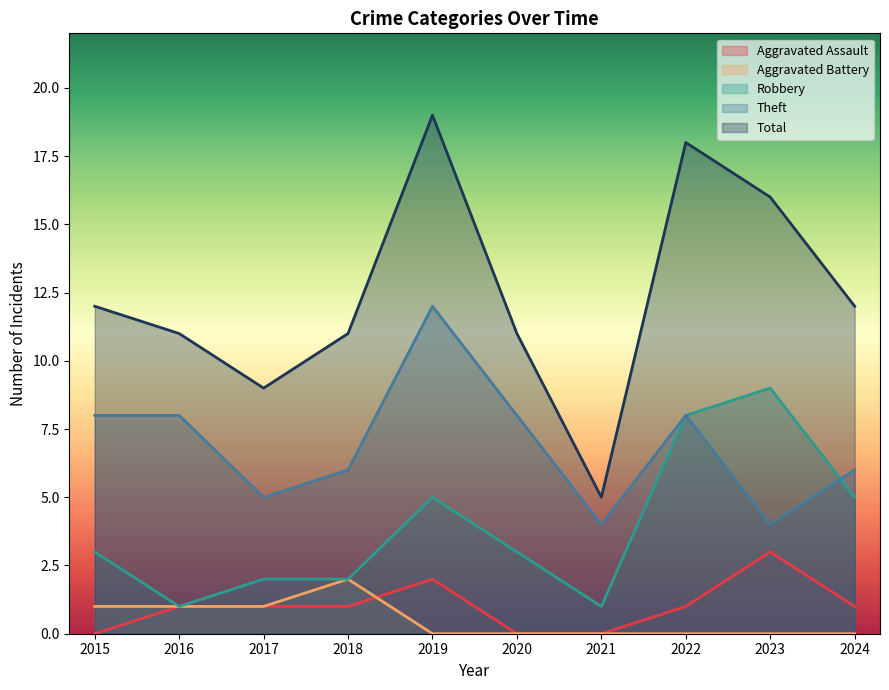

Reading left to right, list all the values displayed in this chart.

Aggravated Assault: 2015=0	2016=1	2017=1	2018=1	2019=2	2020=0	2021=0	2022=1	2023=3	2024=1
Aggravated Battery: 2015=1	2016=1	2017=1	2018=2	2019=0	2020=0	2021=0	2022=0	2023=0	2024=0
Robbery: 2015=3	2016=1	2017=2	2018=2	2019=5	2020=3	2021=1	2022=8	2023=9	2024=5
Theft: 2015=8	2016=8	2017=5	2018=6	2019=12	2020=8	2021=4	2022=8	2023=4	2024=6
Total: 2015=12	2016=11	2017=9	2018=11	2019=19	2020=11	2021=5	2022=18	2023=16	2024=12